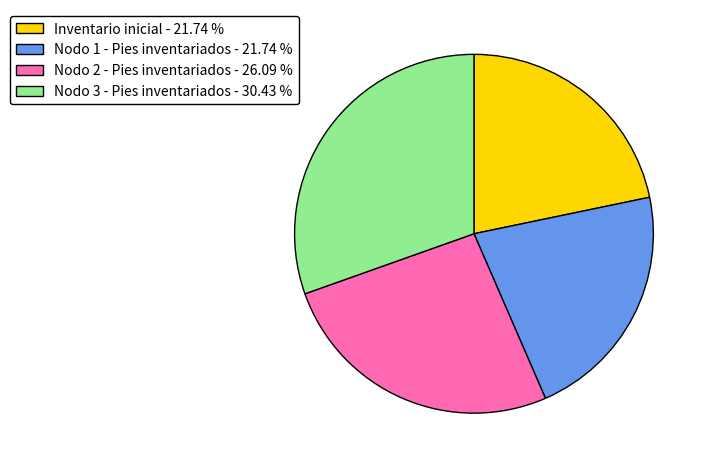

Count the number of slices in the pie.

4